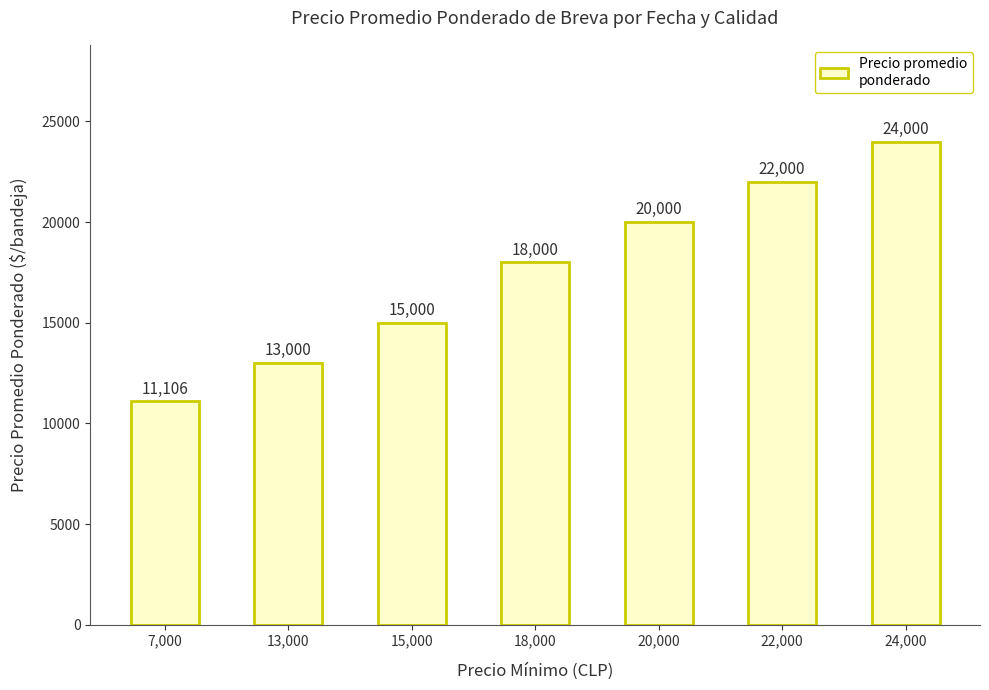

Between 20,000 and 13,000, which is larger?

20,000